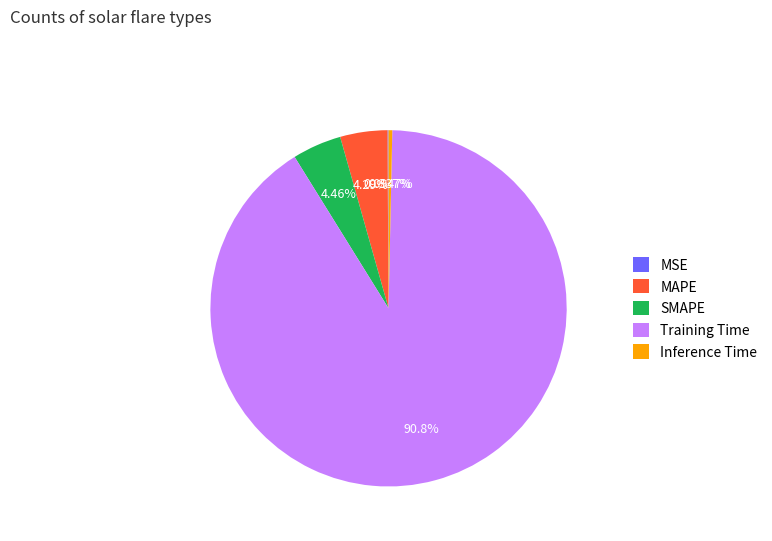

What is the largest slice in the pie chart?

Training Time